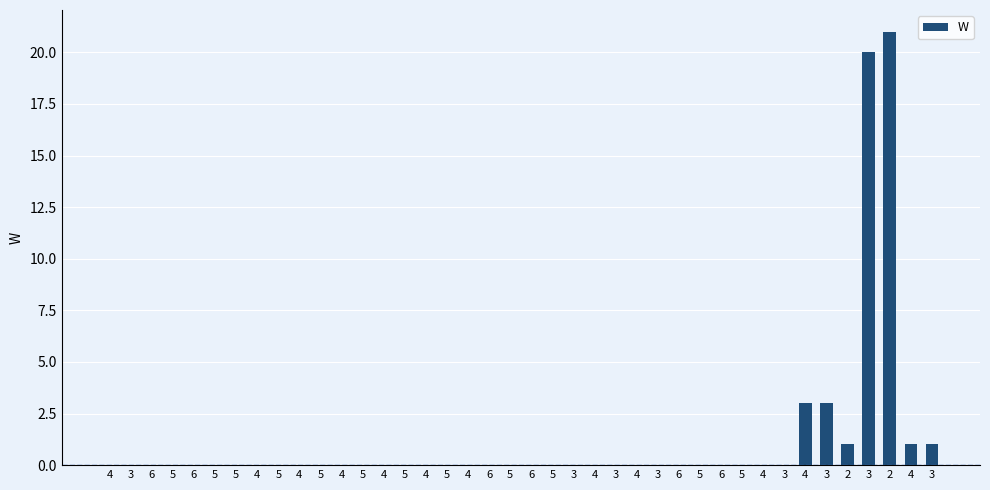

Reading left to right, transcribe all the data shown in this chart.

4=0	3=0	6=0	5=0	6=0	5=0	5=0	4=0	5=0	4=0	5=0	4=0	5=0	4=0	5=0	4=0	5=0	4=0	6=0	5=0	6=0	5=0	3=0	4=0	3=0	4=0	3=0	6=0	5=0	6=0	5=0	4=0	3=0	4=3	3=3	2=1	3=20	2=21	4=1	3=1